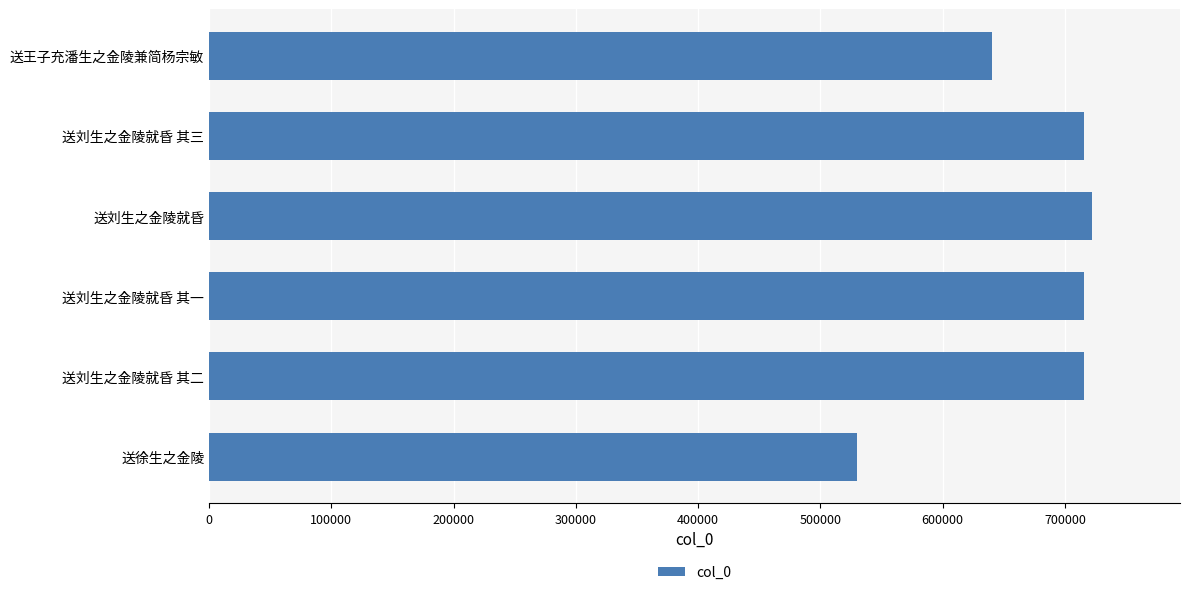

What is the change in value from 送刘生之金陵就昏 其一 to 送王子充潘生之金陵兼简杨宗敏?

-75374